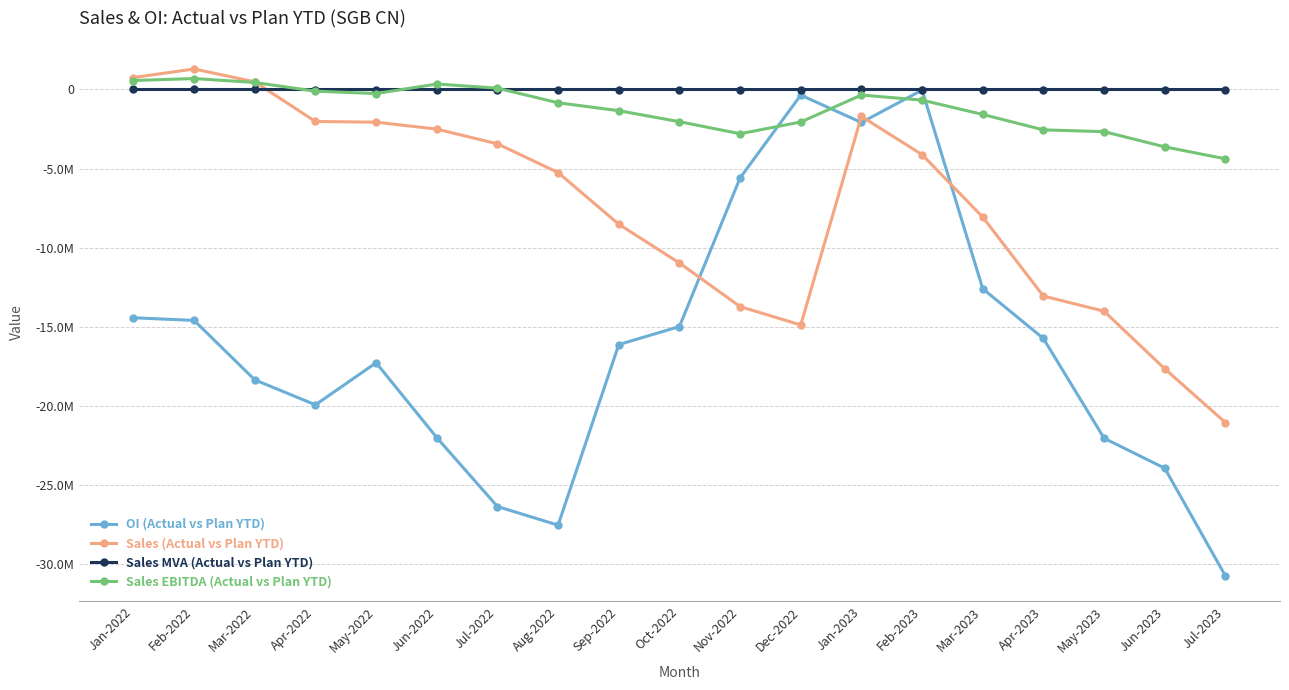

Where is the first local maximum for OI (Actual vs Plan YTD)?

May-2022